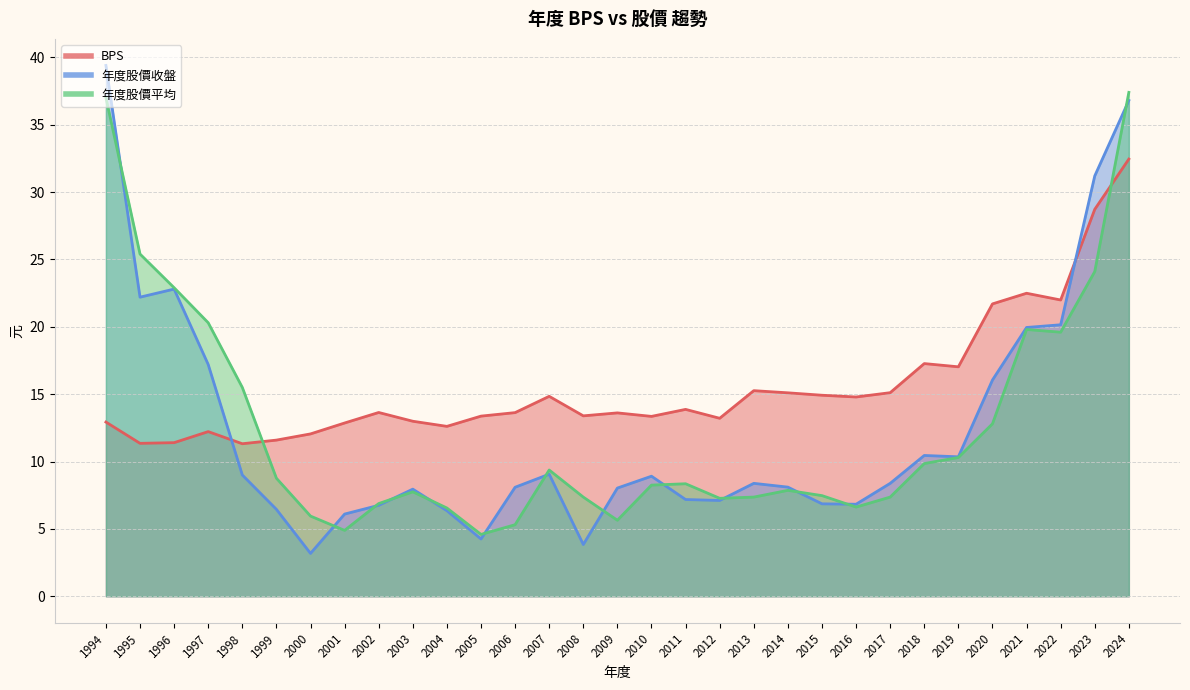

How many distinct data groups are displayed?

3